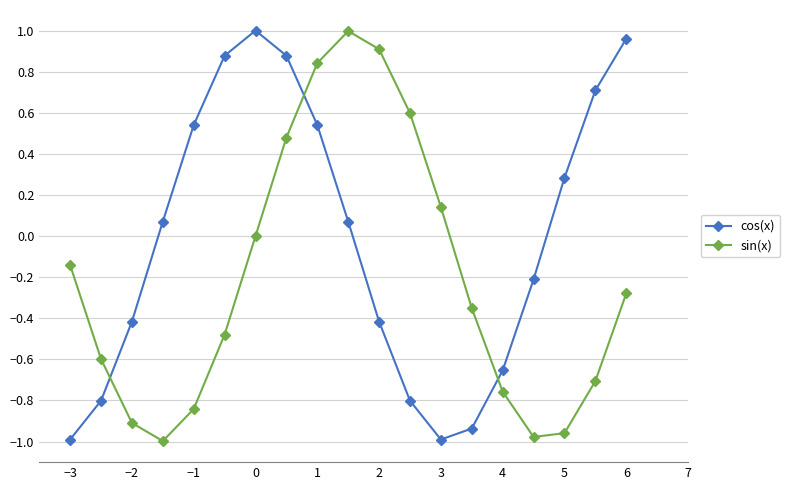

How many distinct data groups are displayed?

2